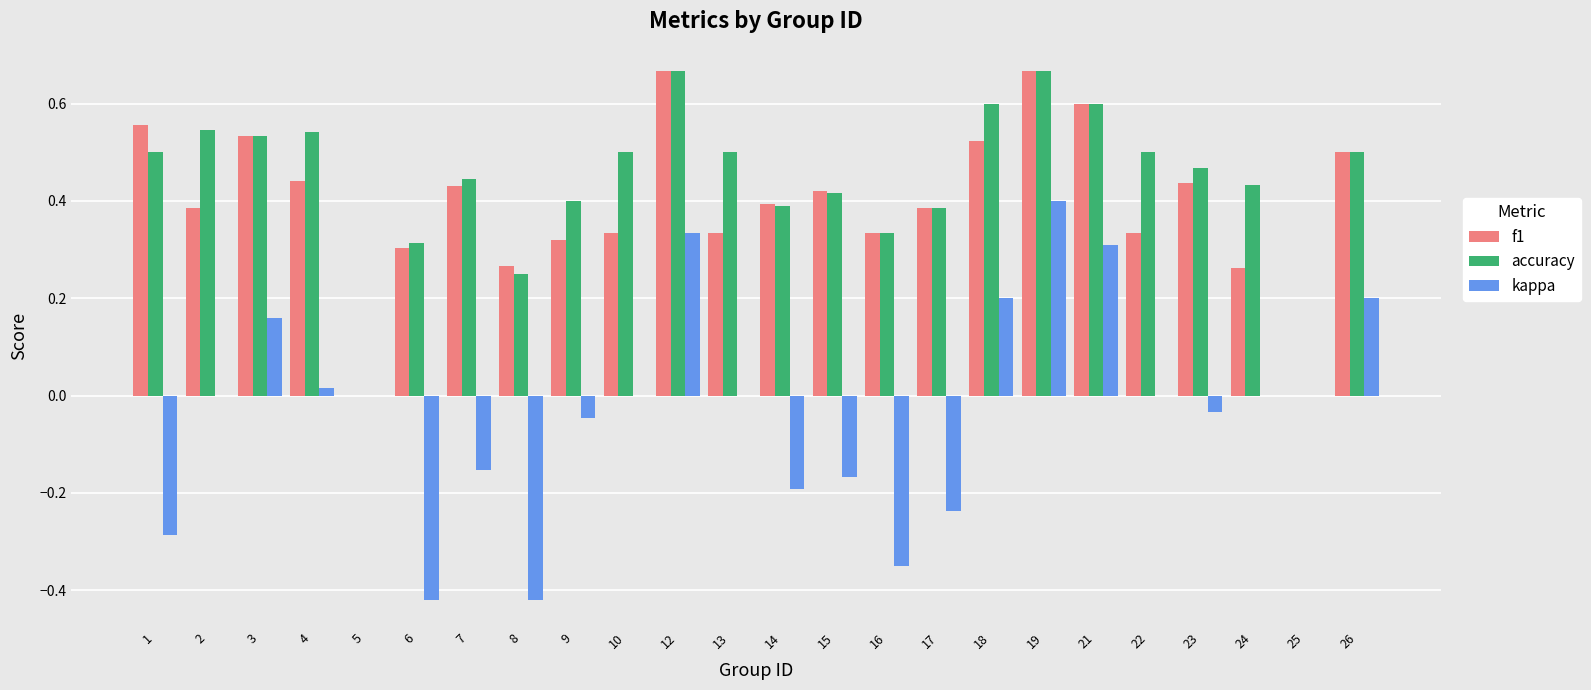

Is the value of f1 at 12 greater than the value of kappa at 17?

Yes